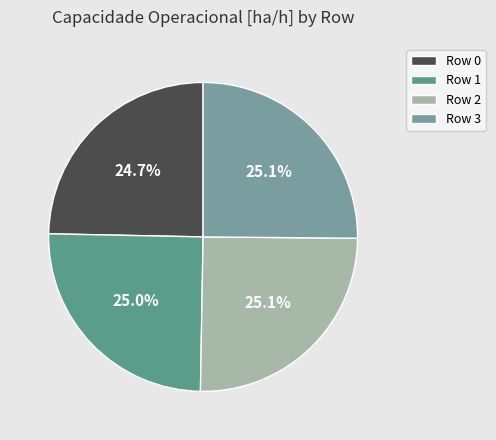

How many slices are in this pie chart?

4